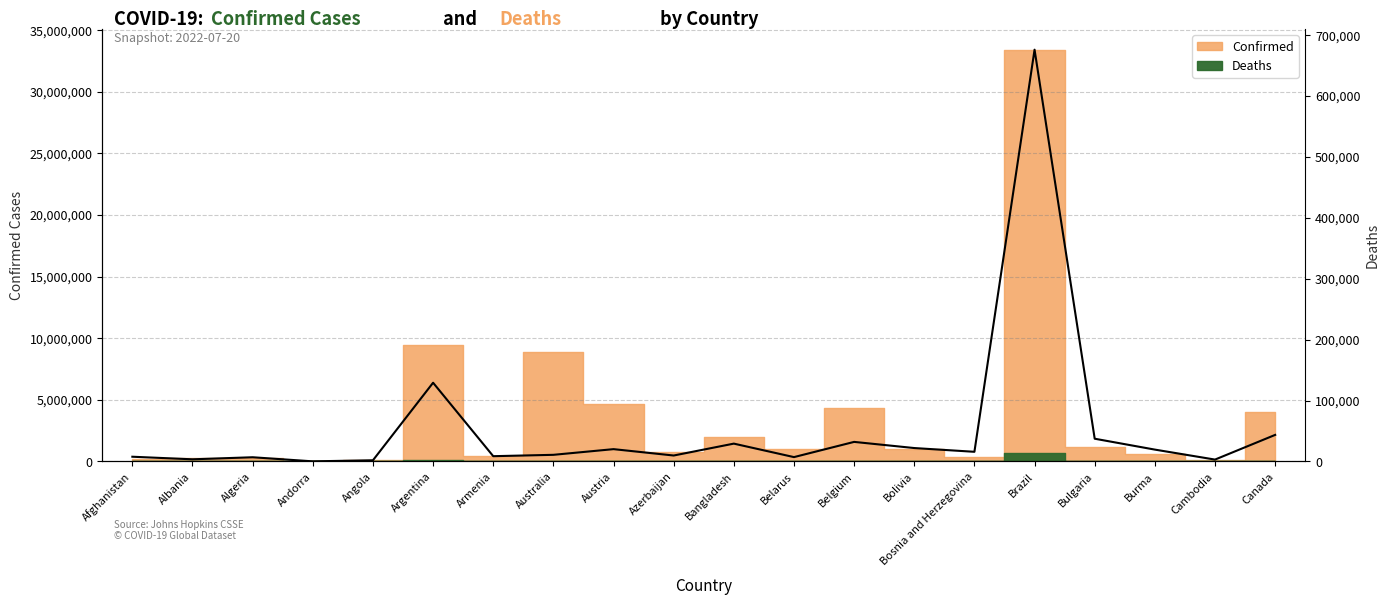

The chart shows a value of 9520 at Belgium. True or false?

False